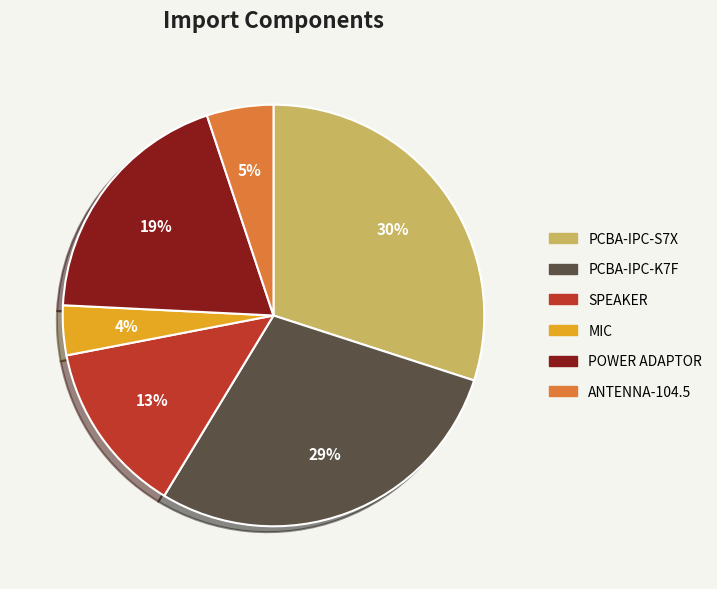

To the nearest percent, what is the difference between the PCBA-IPC-S7X and POWER ADAPTOR slice percentages?

11%